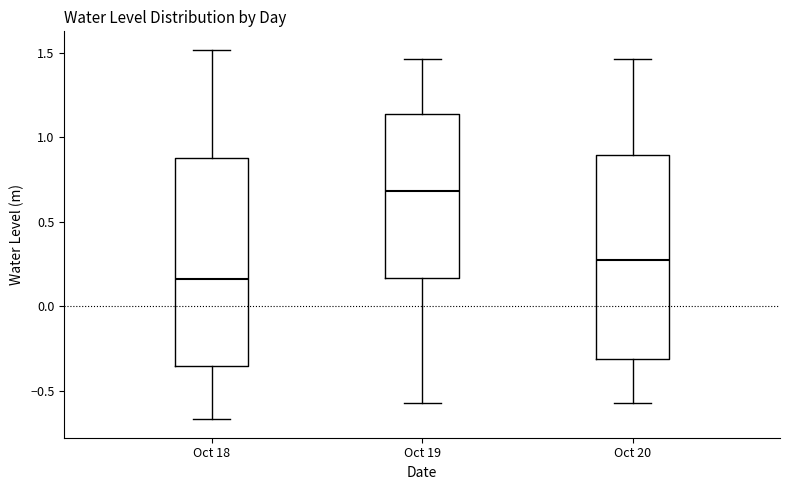

Where does the upper whisker of the box for Oct 18 end on the y-axis? The values are not printed on the chart, so give them approximately, as read against the axis.

1.50